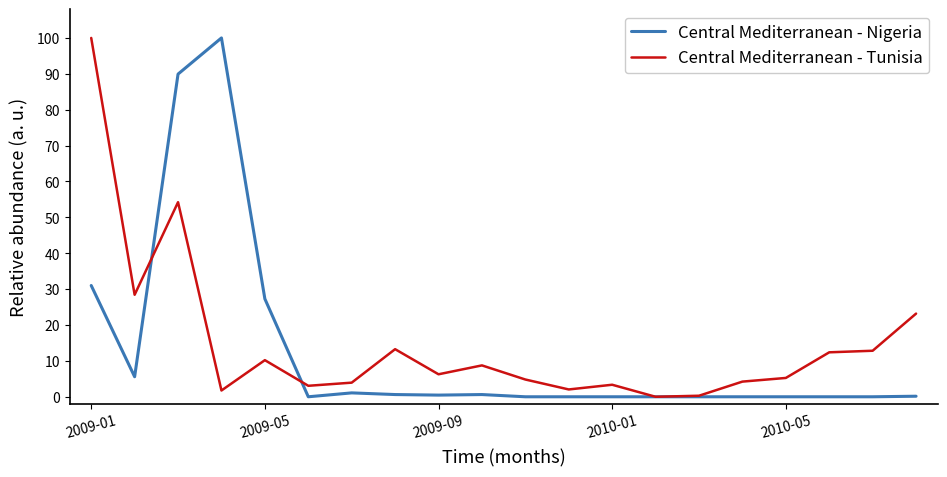

The Central Mediterranean - Nigeria series shows 59.1 at 2010-05. True or false?

False